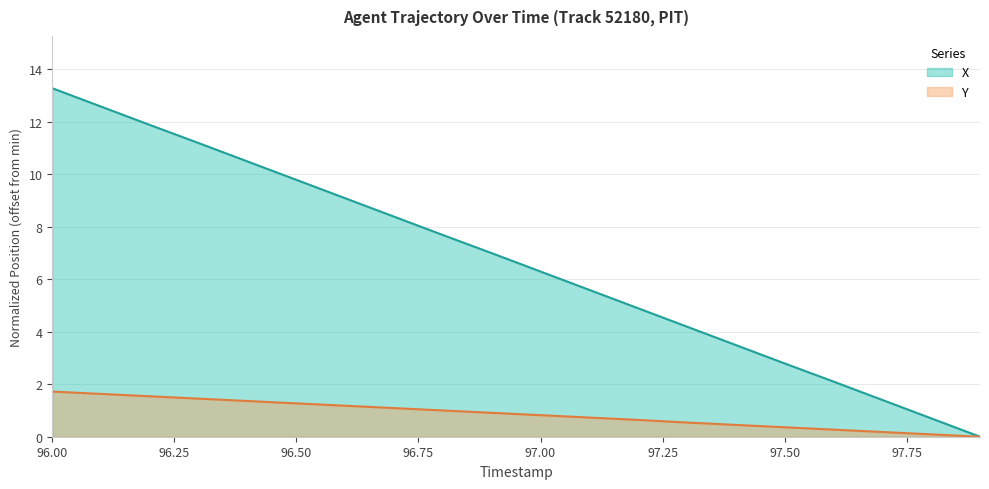

Which category has the lowest value in the X series?

97.9